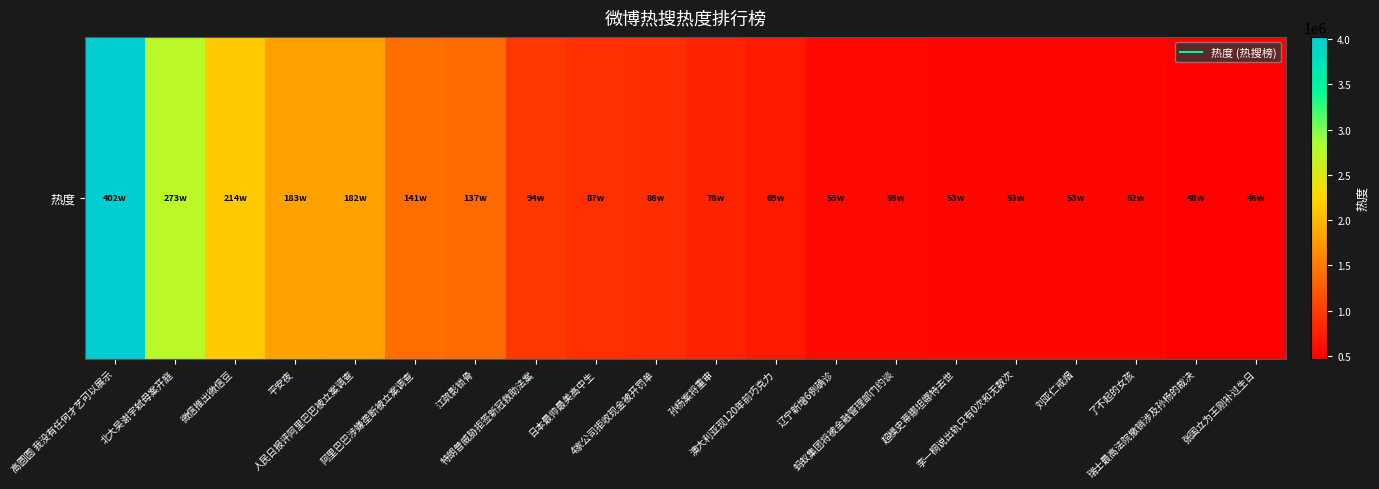

Reading left to right, what are all the values shown in this chart?

高圆圆 我没有任何才艺可以展示=4025777	北大吴谢宇弑母案开庭=2739829	微信推出微信豆=2148145	平安夜=1831031	人民日报评阿里巴巴被立案调查=1826858	阿里巴巴涉嫌垄断被立案调查=1415899	江疏影锁骨=1373142	特朗普威胁拒签新冠救助法案=947552	日本最帅最美高中生=870502	4家公司拒收现金被开罚单=867543	孙杨案将重审=785797	澳大利亚现120年前巧克力=699204	辽宁新增6例确诊=555134	蚂蚁集团将被金融管理部门约谈=554728	超模史蒂娜坦娜特去世=531732	李一桐说出轨只有0次和无数次=531230	刘亚仁戒烟=530105	了不起的女孩=527917	瑞士最高法院撤销涉及孙杨的裁决=480457	张国立为王刚补过生日=466742